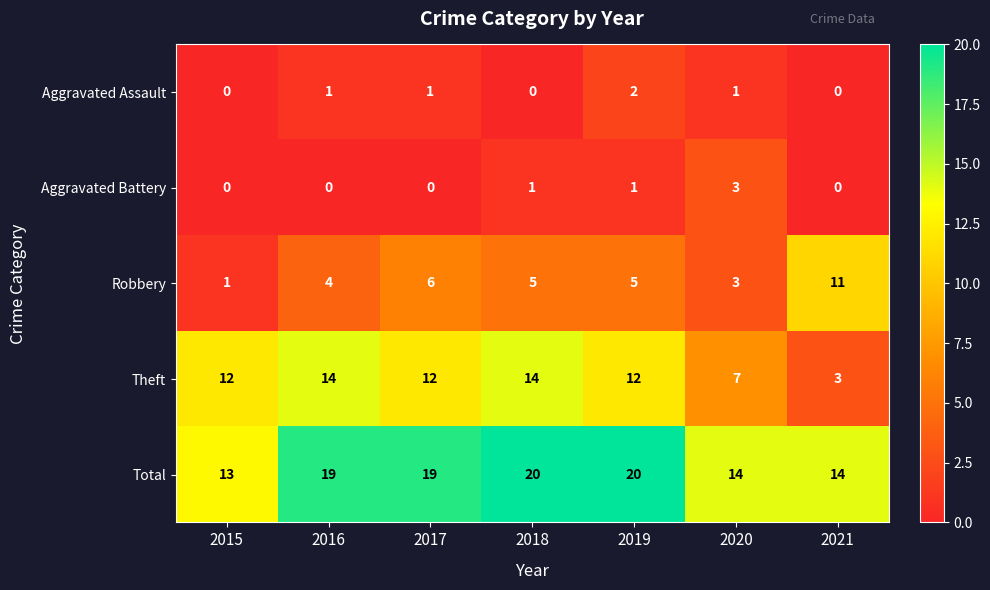

What is the maximum value for Total?

20